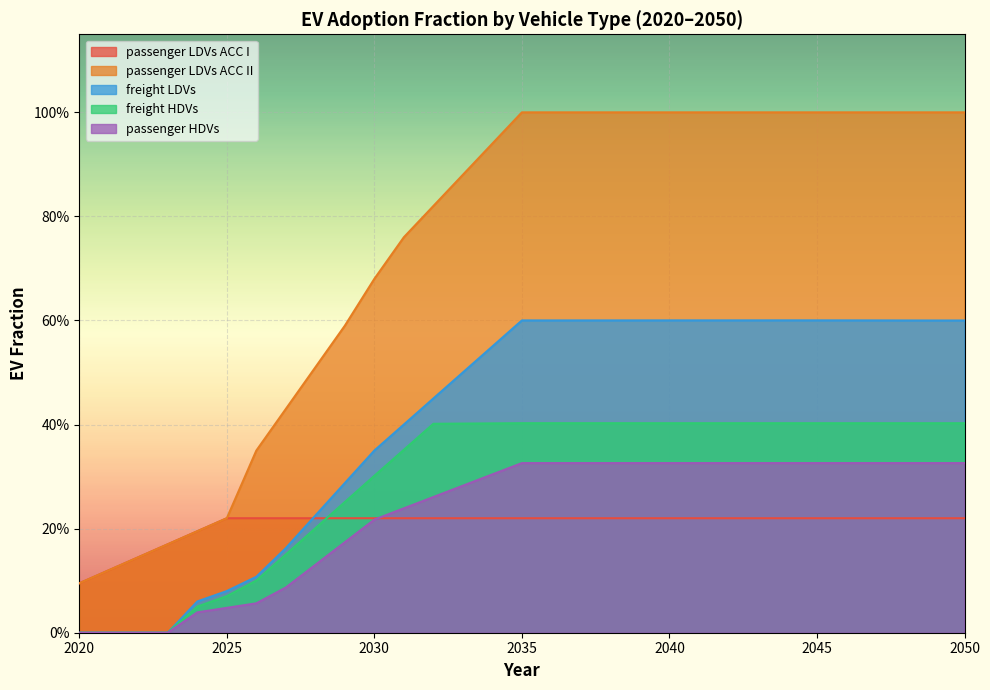

Reading right to left, what are all the values shown in this chart?

passenger LDVs ACC I: 0.2	0.2	0.2	0.2	0.2	0.2	0.2	0.2	0.2	0.2	0.2	0.2	0.2	0.2	0.2	0.2	0.2	0.2	0.2	0.2	0.2	0.2	0.2	0.2	0.2	0.2	0.2	0.2	0.1	0.1	0.1
passenger LDVs ACC II: 1.0	1.0	1.0	1.0	1.0	1.0	1.0	1.0	1.0	1.0	1.0	1.0	1.0	1.0	1.0	1.0	0.9	0.9	0.8	0.8	0.7	0.6	0.5	0.4	0.3	0.2	0.2	0.2	0.1	0.1	0.1
freight LDVs: 0.6	0.6	0.6	0.6	0.6	0.6	0.6	0.6	0.6	0.6	0.6	0.6	0.6	0.6	0.6	0.6	0.6	0.5	0.5	0.4	0.4	0.3	0.2	0.2	0.1	0.1	0.1	0.0	0.0	0.0	0.0
freight HDVs: 0.4	0.4	0.4	0.4	0.4	0.4	0.4	0.4	0.4	0.4	0.4	0.4	0.4	0.4	0.4	0.4	0.4	0.4	0.4	0.4	0.3	0.3	0.2	0.2	0.1	0.1	0.1	0.0	0.0	0.0	0.0
passenger HDVs: 0.3	0.3	0.3	0.3	0.3	0.3	0.3	0.3	0.3	0.3	0.3	0.3	0.3	0.3	0.3	0.3	0.3	0.3	0.3	0.2	0.2	0.2	0.1	0.1	0.1	0.0	0.0	0.0	0.0	0.0	0.0